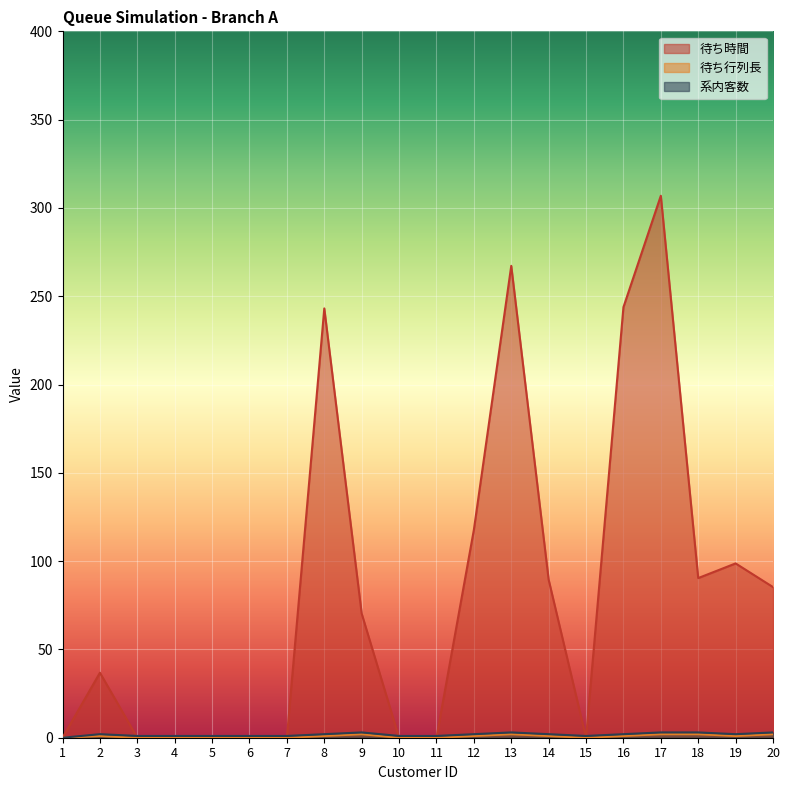

True or false: 系内客数 and 待ち行列長 intersect in this chart.

False